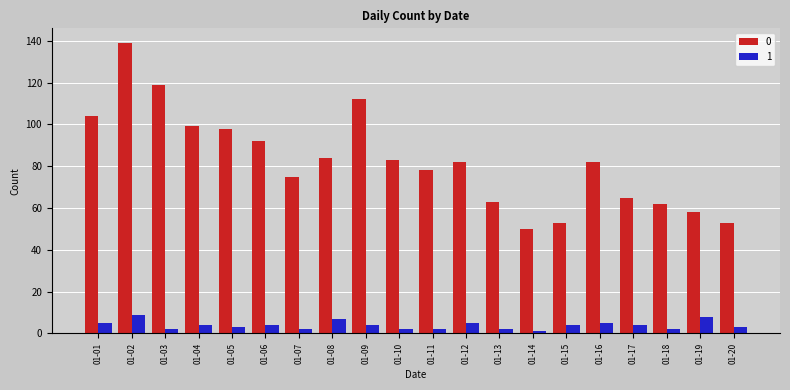

At which label does 0 reach its peak?

01-02